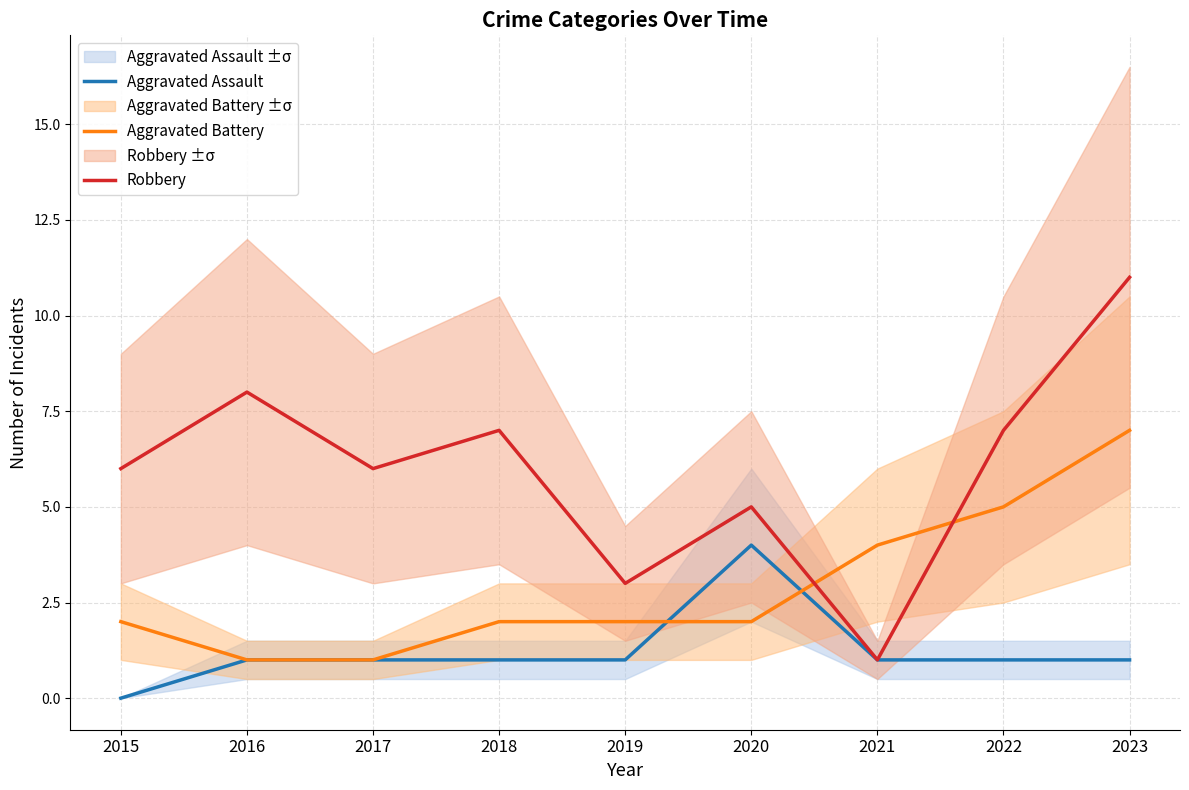

After their last crossing, which series has the higher values: Aggravated Assault or Aggravated Battery?

Aggravated Battery